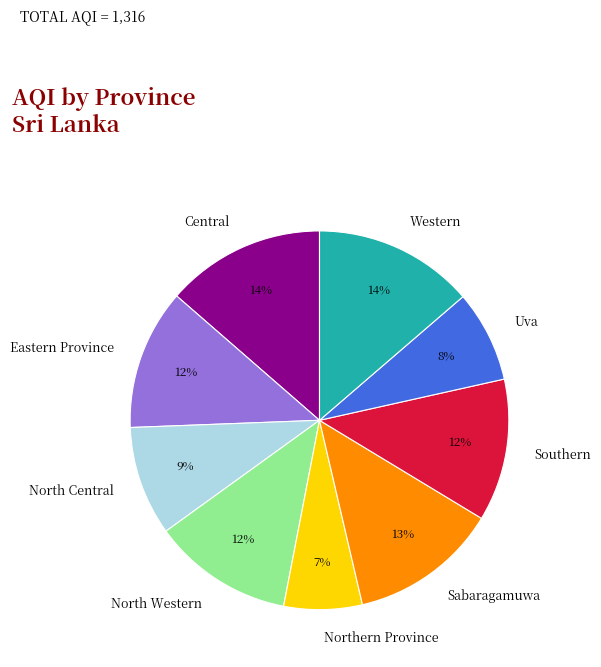

What is the smallest slice in the pie chart?

Northern Province